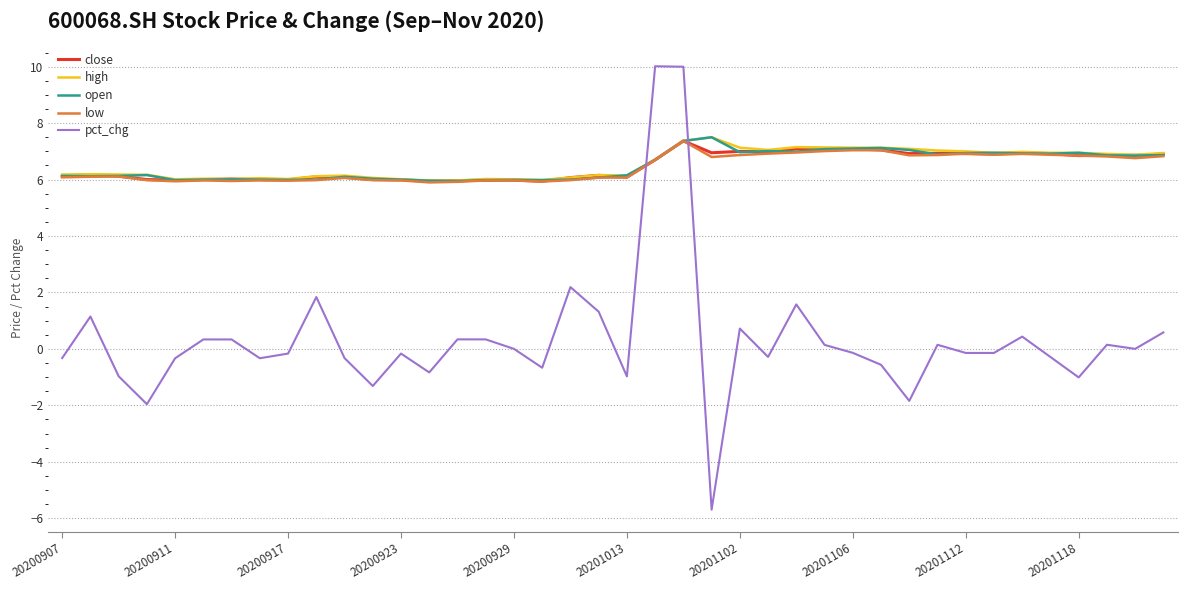

How many intersections are there between pct_chg and close?

2